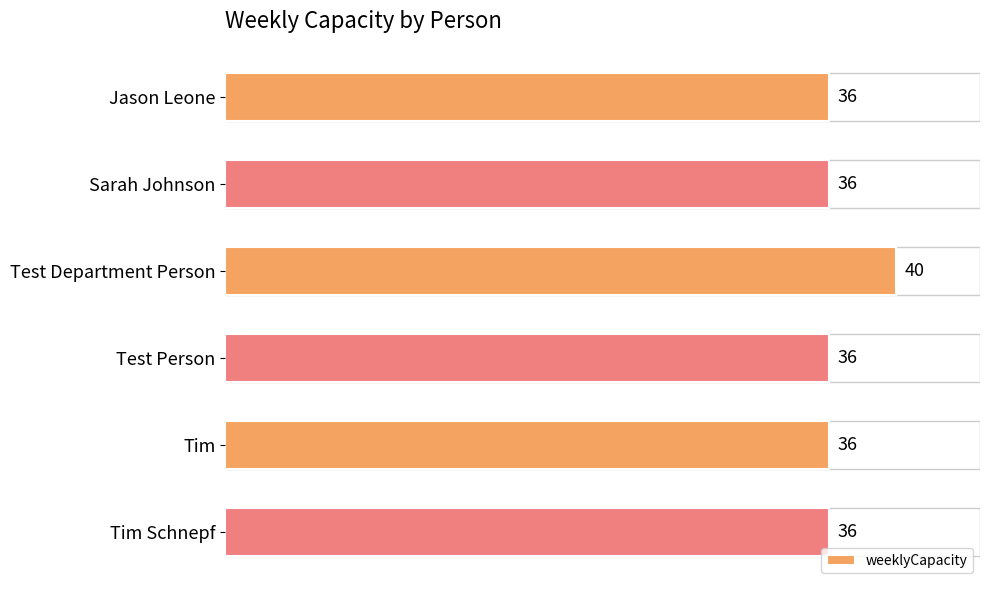

What is the maximum value shown in the chart?

40